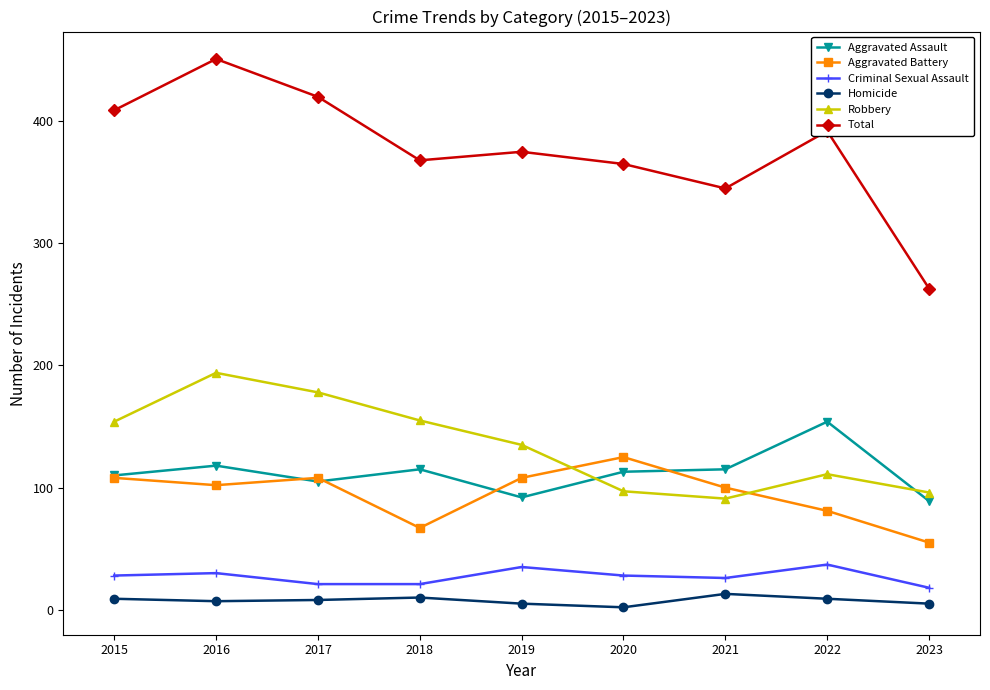

The Robbery series shows 83 at 2018. True or false?

False